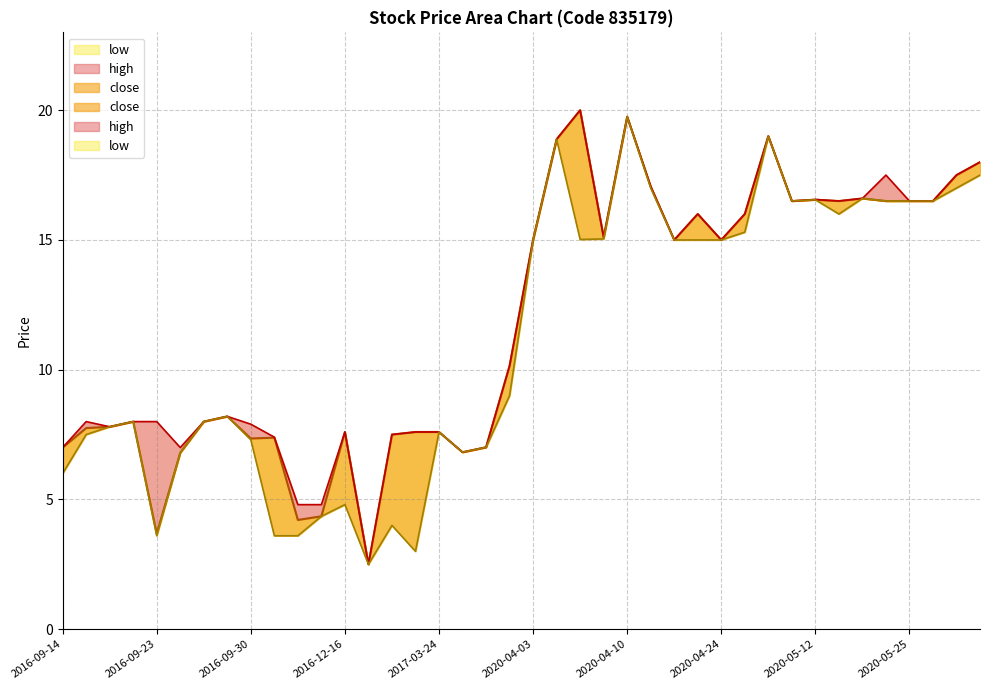

Read the low value at 2020-04-08.

15.0